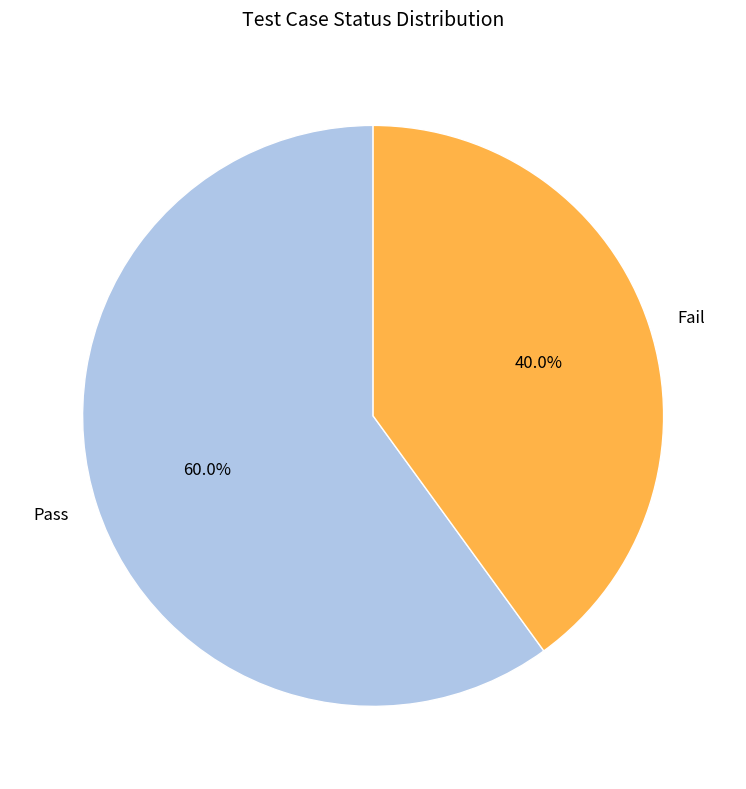

To the nearest percent, what percentage of the pie is Pass?

60%